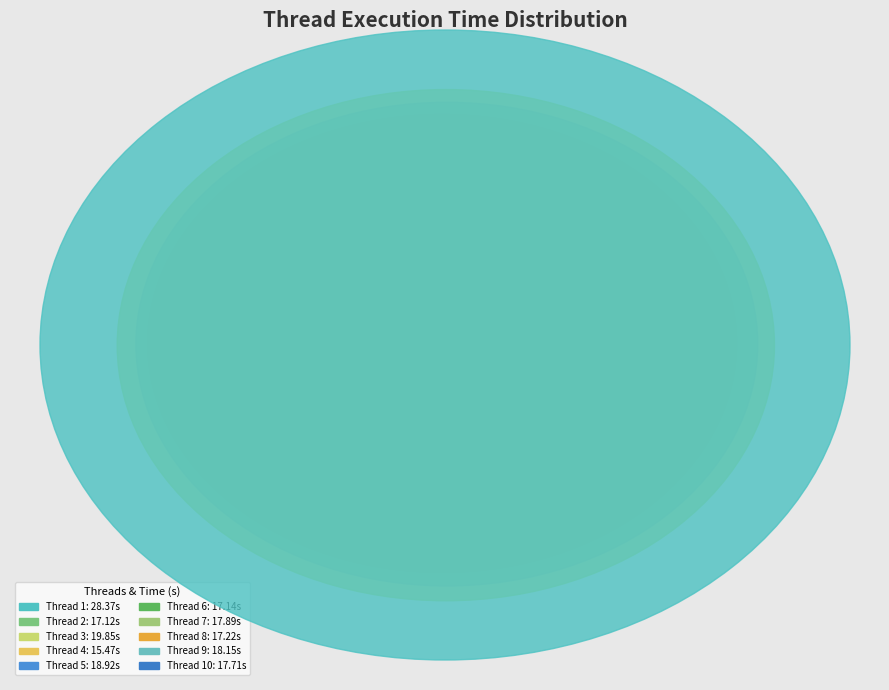

Rank the categories by value from highest to lowest.

1, 3, 5, 9, 7, 10, 8, 6, 2, 4